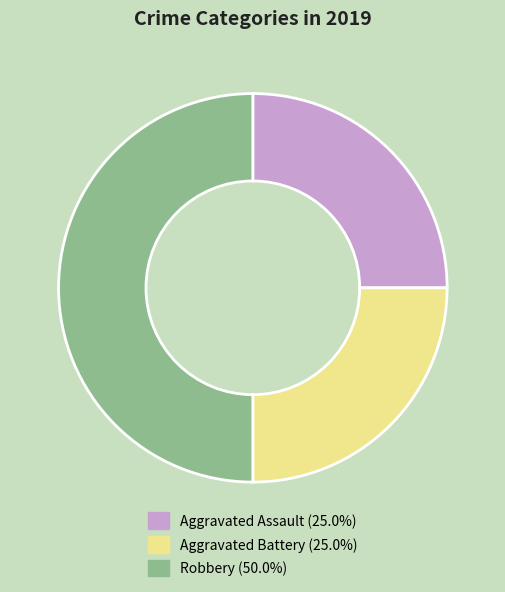

Which has a higher value, Robbery or Aggravated Battery?

Robbery